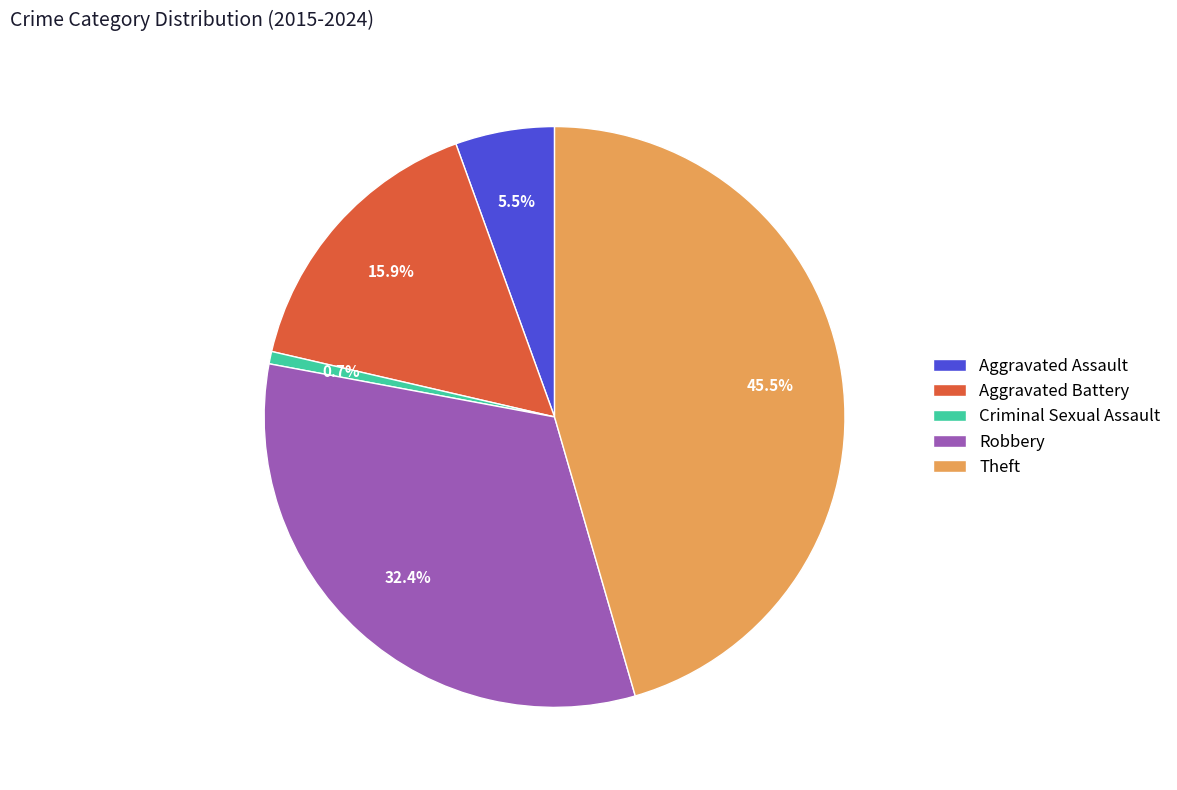

How many segments does this pie chart have?

5